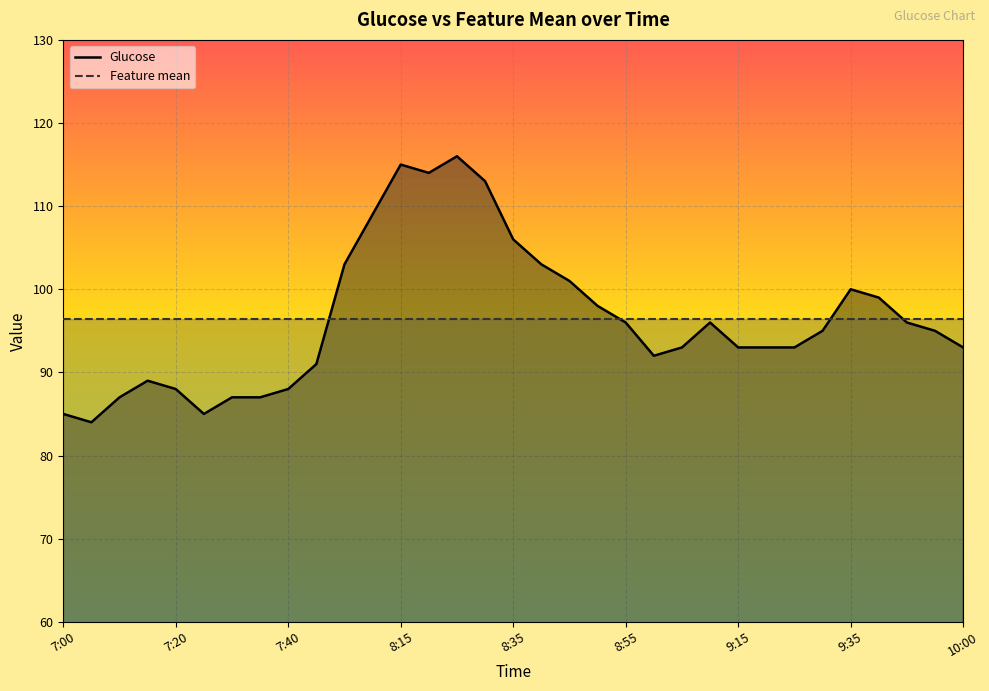

Read the Glucose value at 8:35.

106.0